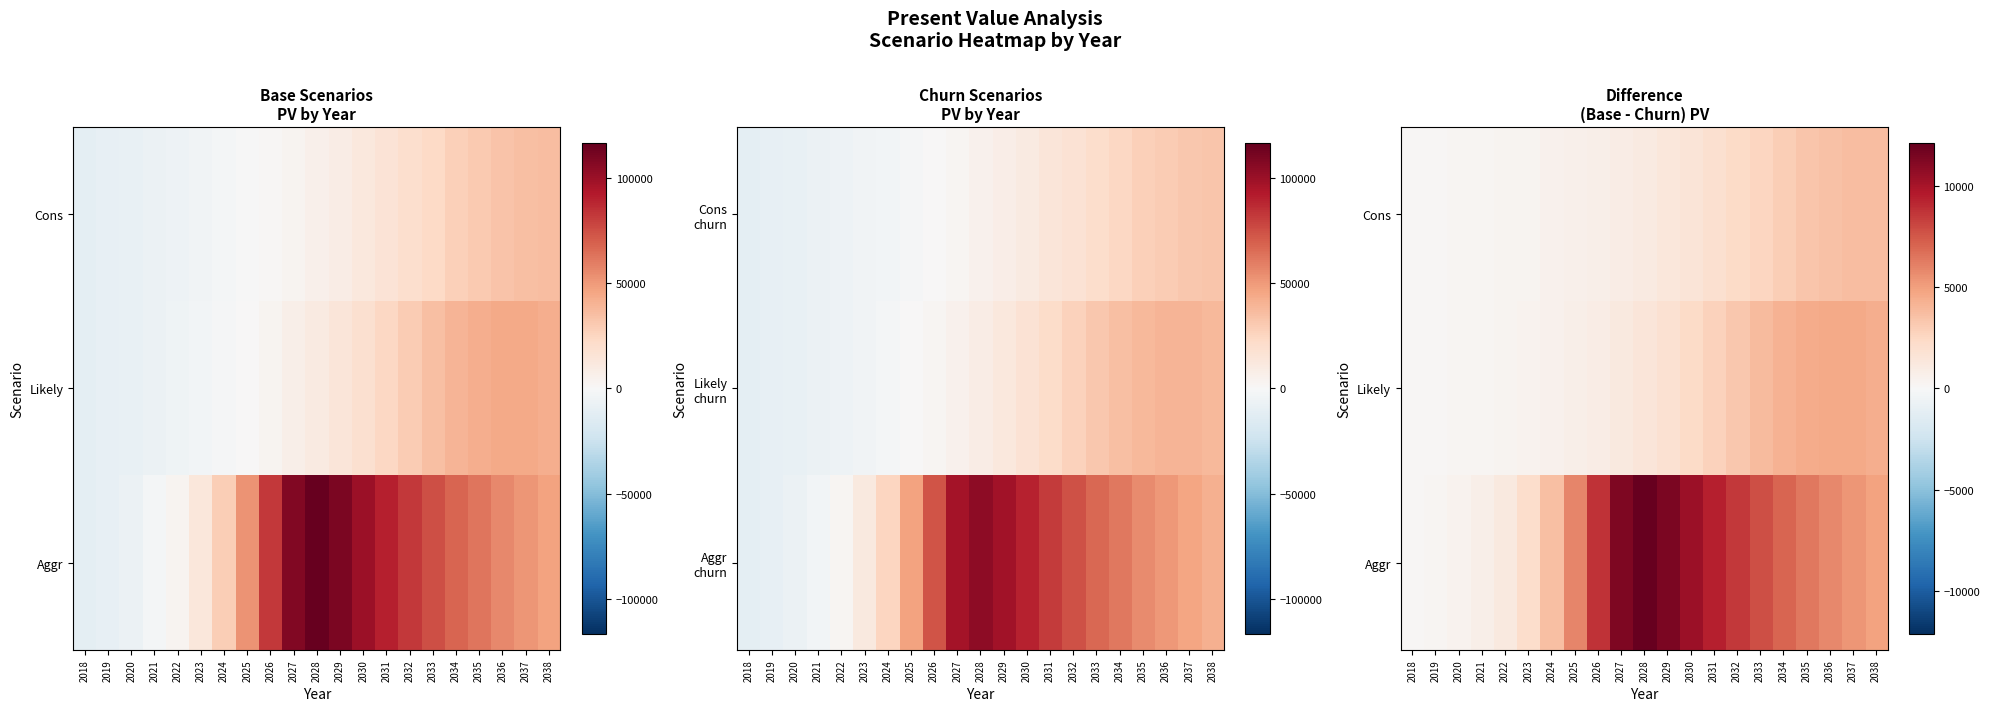

The value of Cons at 2033 is 705.8. True or false?

False